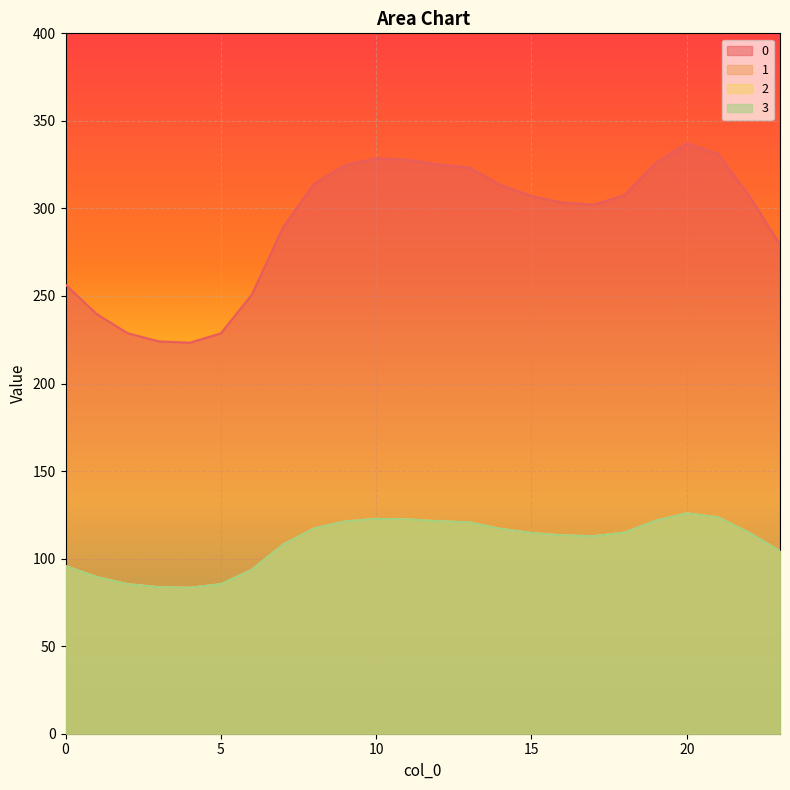

What is the value of the 0 point at the 19th from the left?

307.7